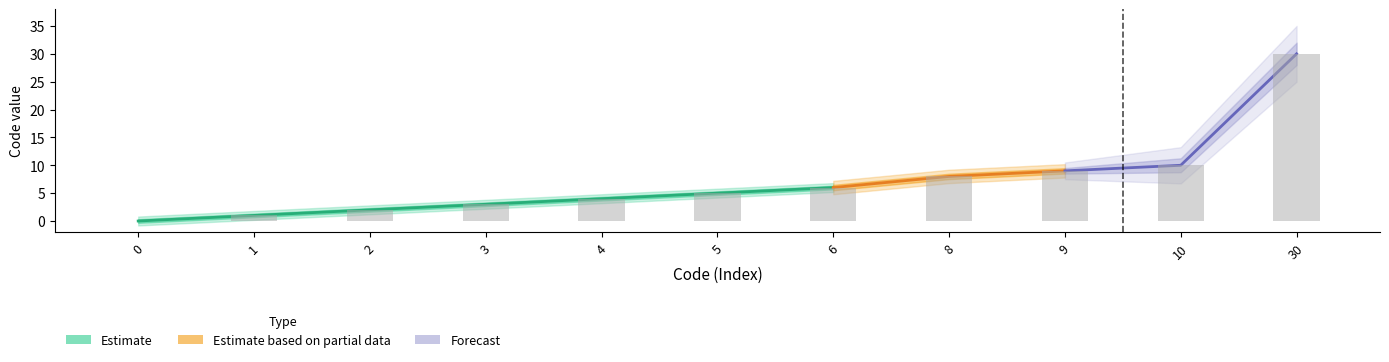

How many positive values are there?

10